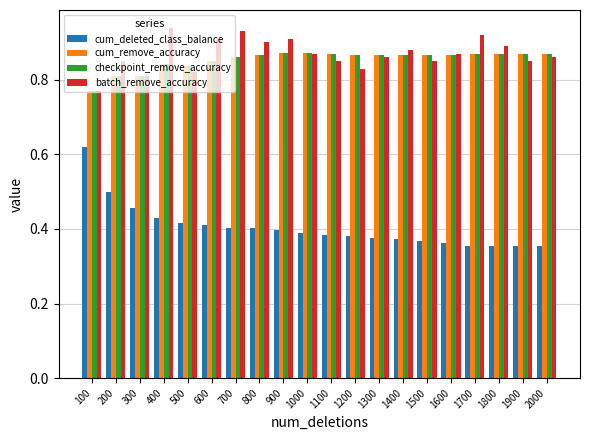

True or false: batch_remove_accuracy has a value of 0.9 at 1700.

True